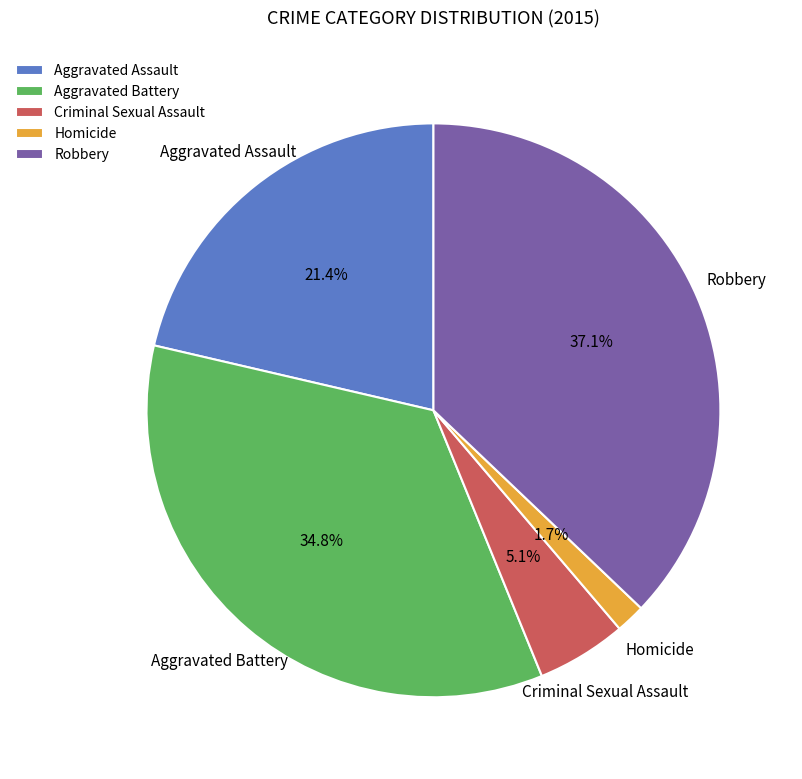

Is there a majority slice in this chart?

No